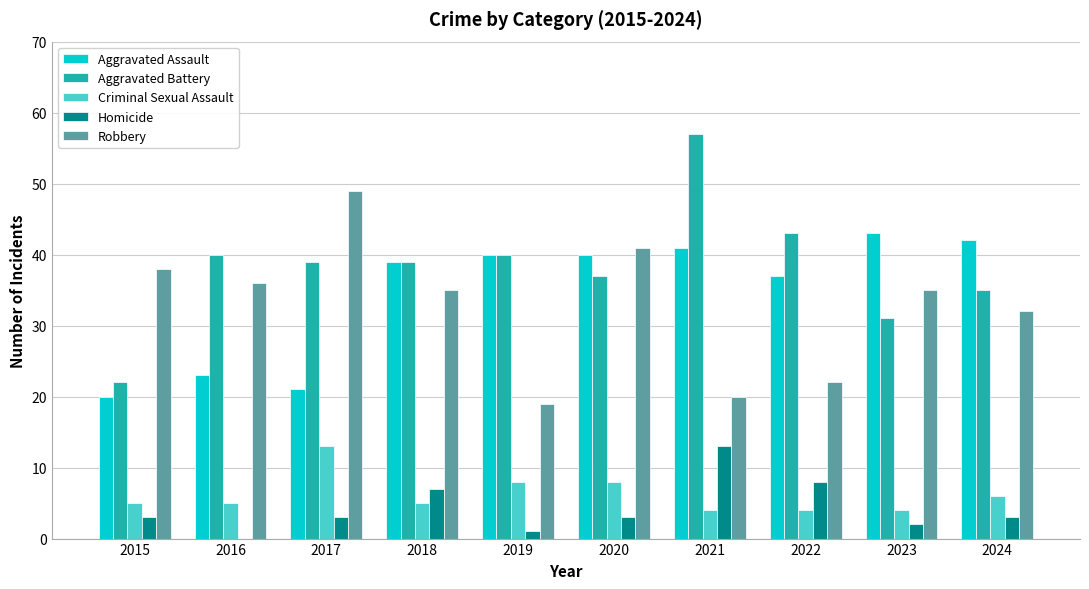

Read the Aggravated Battery value at 2017, to the nearest 10.

40